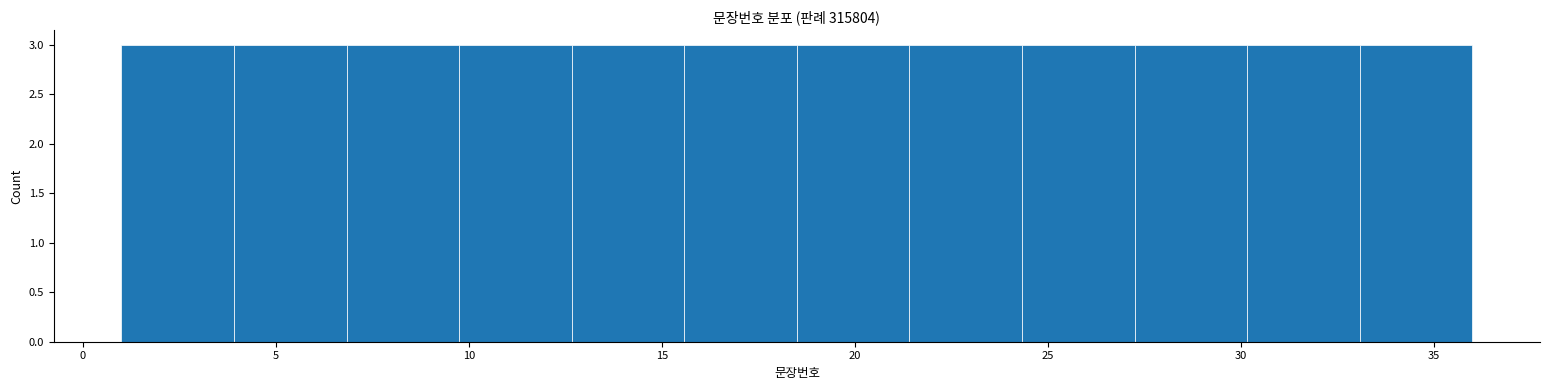

What is the height of the bar covering 30.0 to 33.0 on the x-axis? Neither the bar edges nor the heights are printed on the chart, so give them approximately, as read against the axes.

3